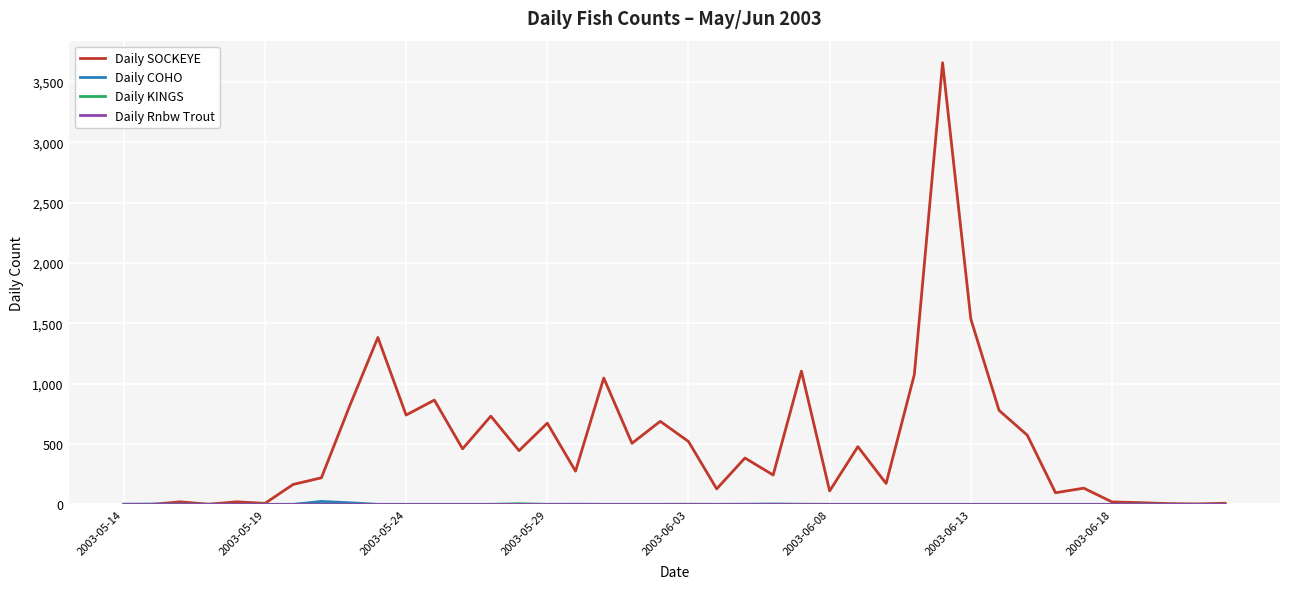

Which series has the largest total across all categories?

Daily SOCKEYE